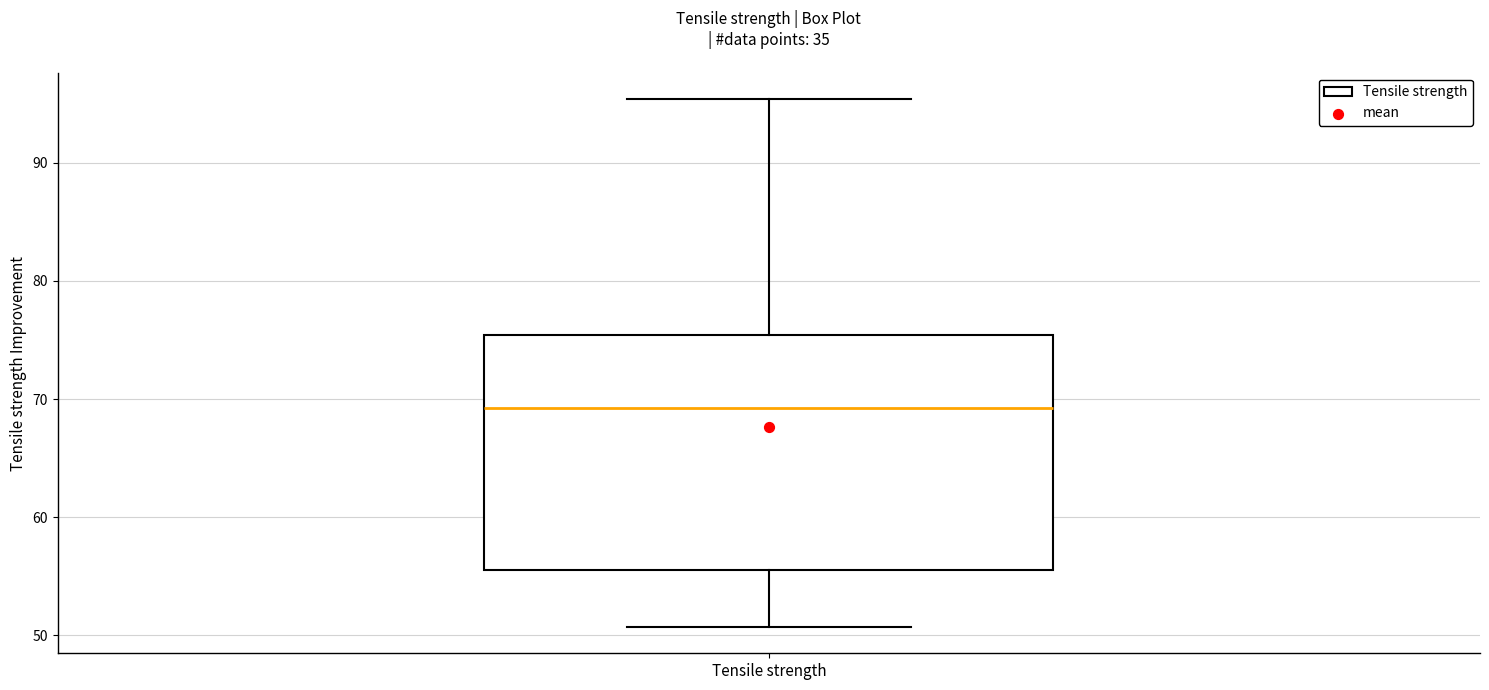

Transcribe this box plot: give where the median line is, the range the box spans, and where the two whiskers end, as read against the y-axis. The values are not printed on the chart, so give them approximately, as read against the axis.

median 69, box 56 to 75, whiskers 51 to 95